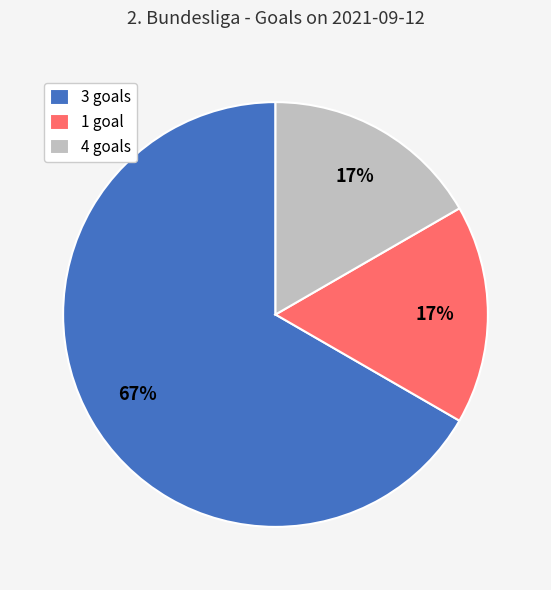

To the nearest percent, what is the difference between the largest and smallest slice percentages?

50%